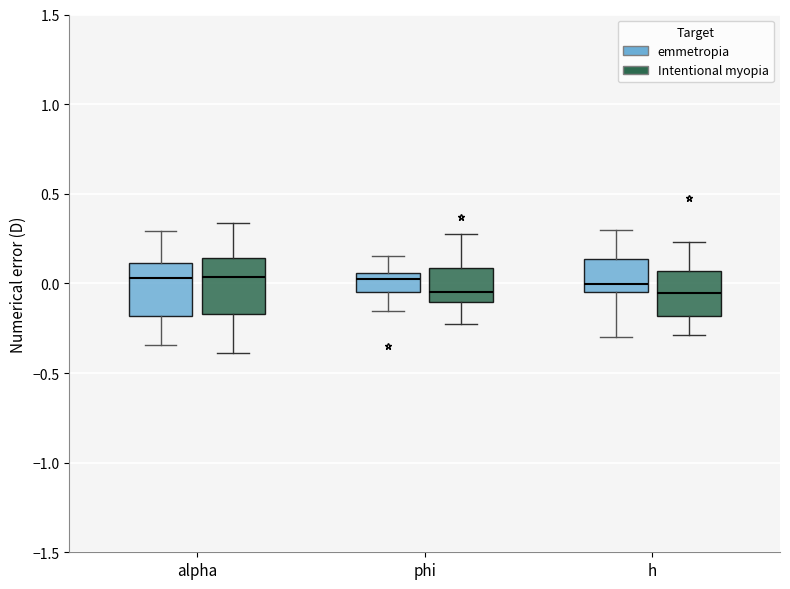

Reading left to right, read every box against the y-axis: the position of its median line, the range the box covers, and the ends of its whiskers. The values are not printed on the chart, so give them approximately, as read against the axis.

alpha (emmetropia): median 0.05, box -0.20 to 0.10, whiskers -0.35 to 0.30
alpha (Intentional myopia): median 0.05, box -0.15 to 0.15, whiskers -0.40 to 0.35
phi (emmetropia): median 0.00, box -0.05 to 0.05, whiskers -0.15 to 0.15
phi (Intentional myopia): median -0.05, box -0.10 to 0.10, whiskers -0.25 to 0.30
h (emmetropia): median 0.00, box -0.05 to 0.15, whiskers -0.30 to 0.30
h (Intentional myopia): median -0.05, box -0.20 to 0.05, whiskers -0.30 to 0.25